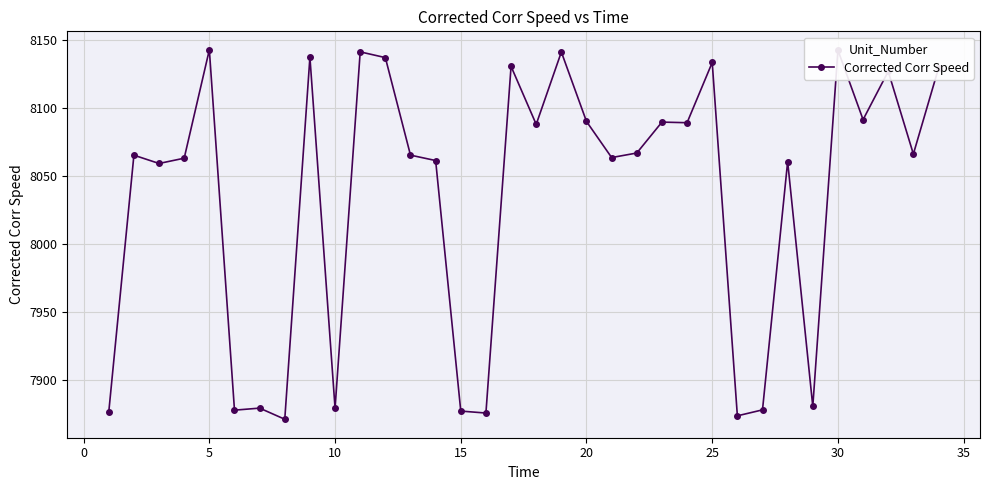

True or false: the data has more than 0 interior local peaks.

True